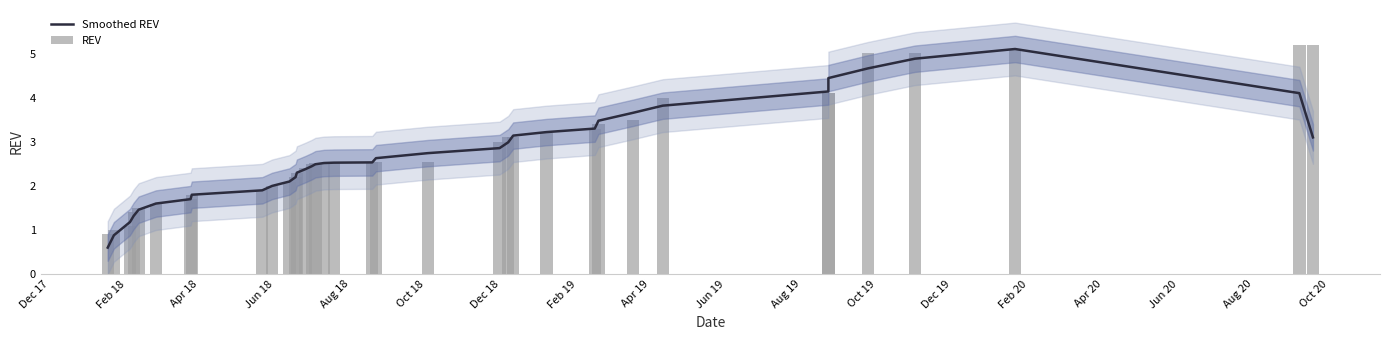

Reading left to right, extract all data points from this chart.

Smoothed REV: 0.6	0.9	1.2	1.3	1.5	1.6	1.7	1.8	1.9	2.0	2.1	2.2	2.3	2.4	2.4	2.5	2.5	2.5	2.5	2.6	2.7	2.9	3.0	3.1	3.2	3.3	3.5	3.7	3.8	4.1	4.4	4.7	4.9	5.1	4.1	3.1
REV: 0.9	1.0	1.1	1.4	1.5	1.6	1.7	1.8	1.9	2.0	2.1	2.2	2.3	2.4	2.5	2.5	2.5	2.5	2.5	2.5	2.5	3.0	3.1	3.1	3.2	3.3	3.4	3.5	4.0	4.1	4.1	5.0	5.0	5.1	5.2	5.2